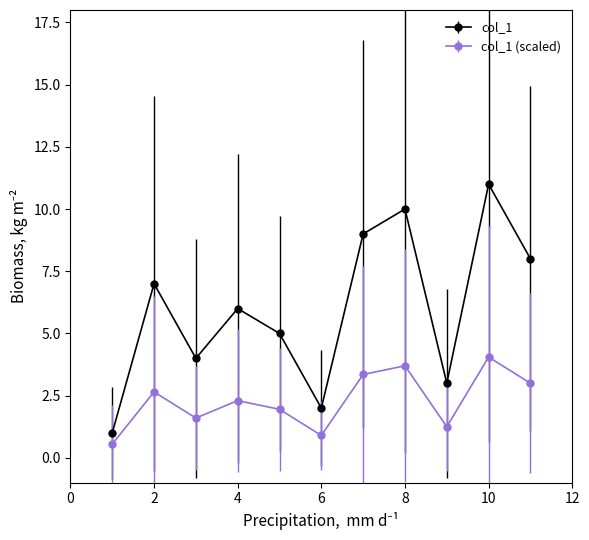

What is the average value of the col_1 series?

6.0